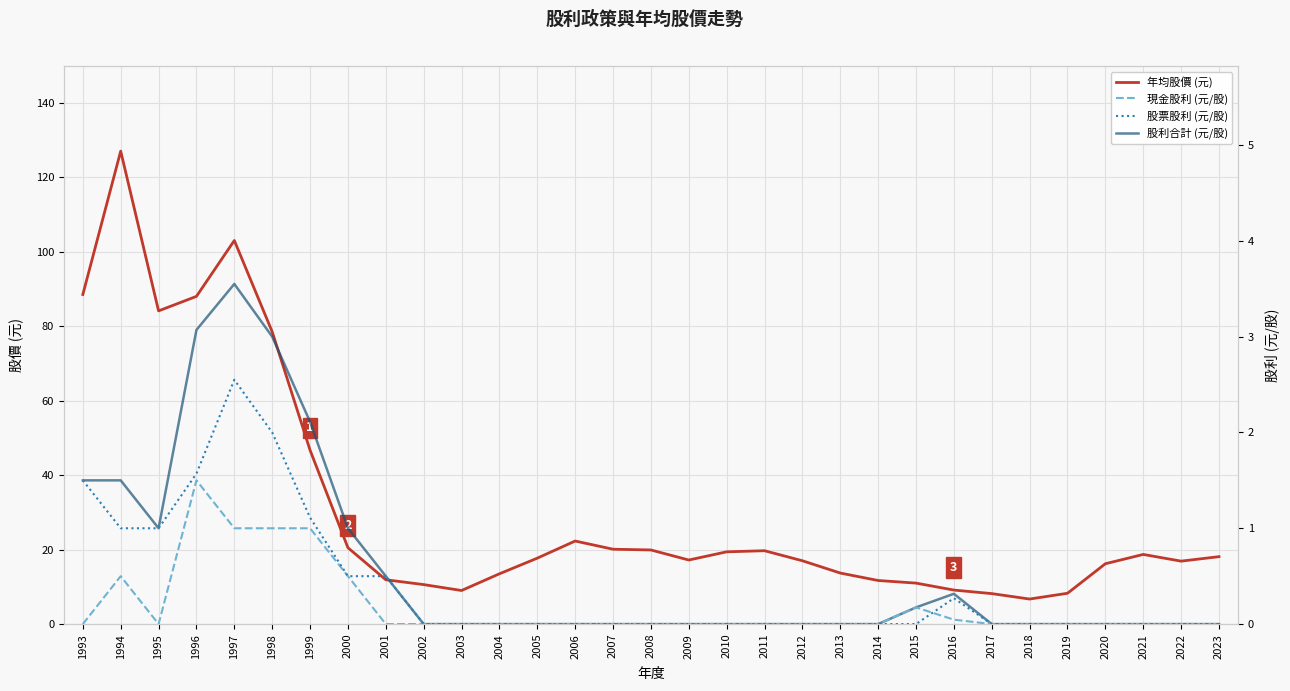

At 2007, list the series in order from largest to smallest.

年均股價 (元), 現金股利 (元/股), 股票股利 (元/股), 股利合計 (元/股)